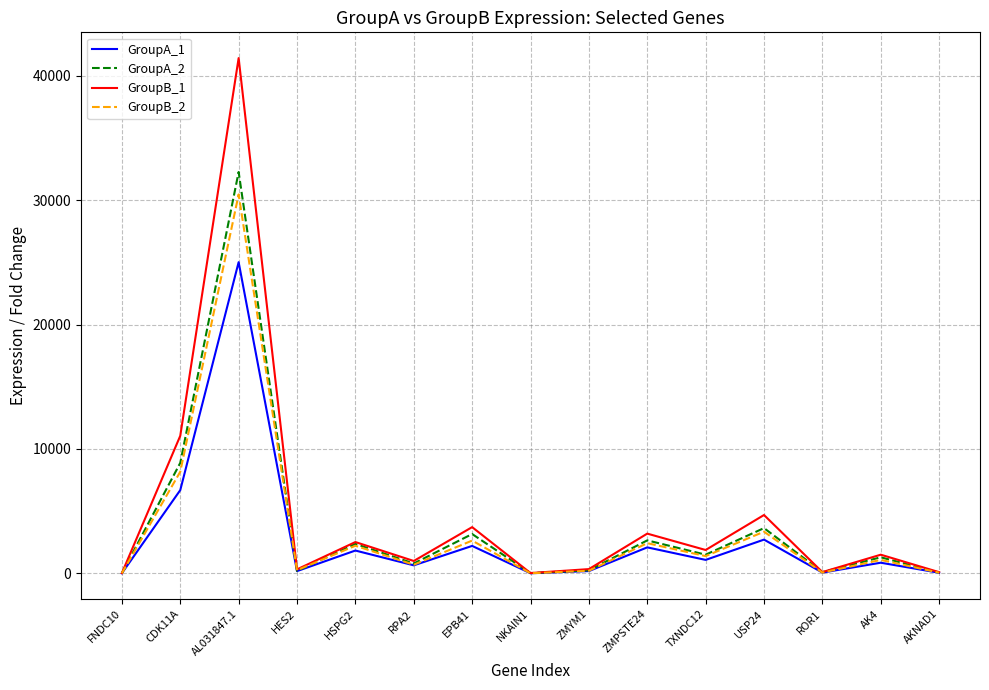

At which label does GroupA_1 reach its peak?

AL031847.1